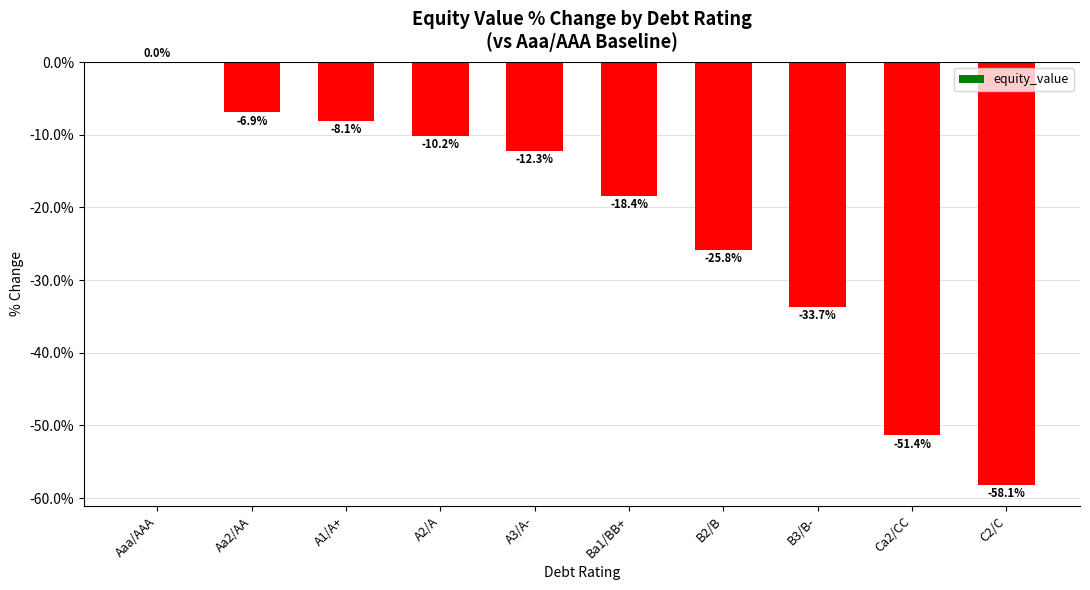

At which category does the chart reach its peak across all series?

Aaa/AAA